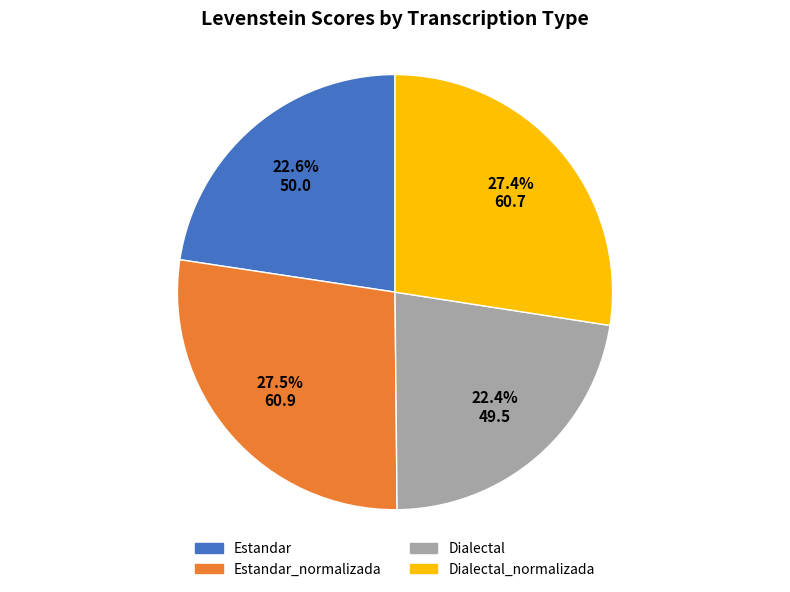

What percentage do Dialectal_normalizada and Estandar together represent?

50.1%